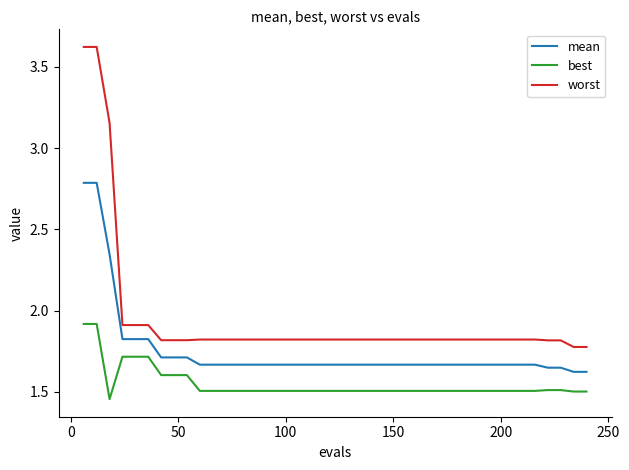

True or false: mean and worst intersect in this chart.

False